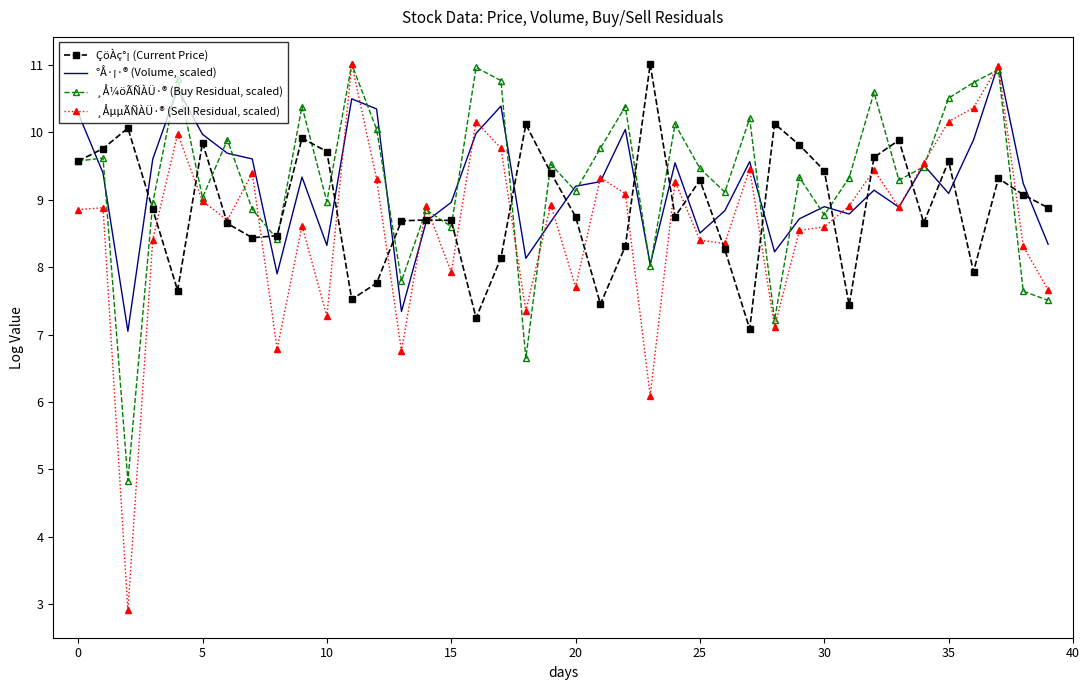

Which series has the widest spread of values?

¸ÅµµÃÑÀÜ·® (Sell Residual, scaled)